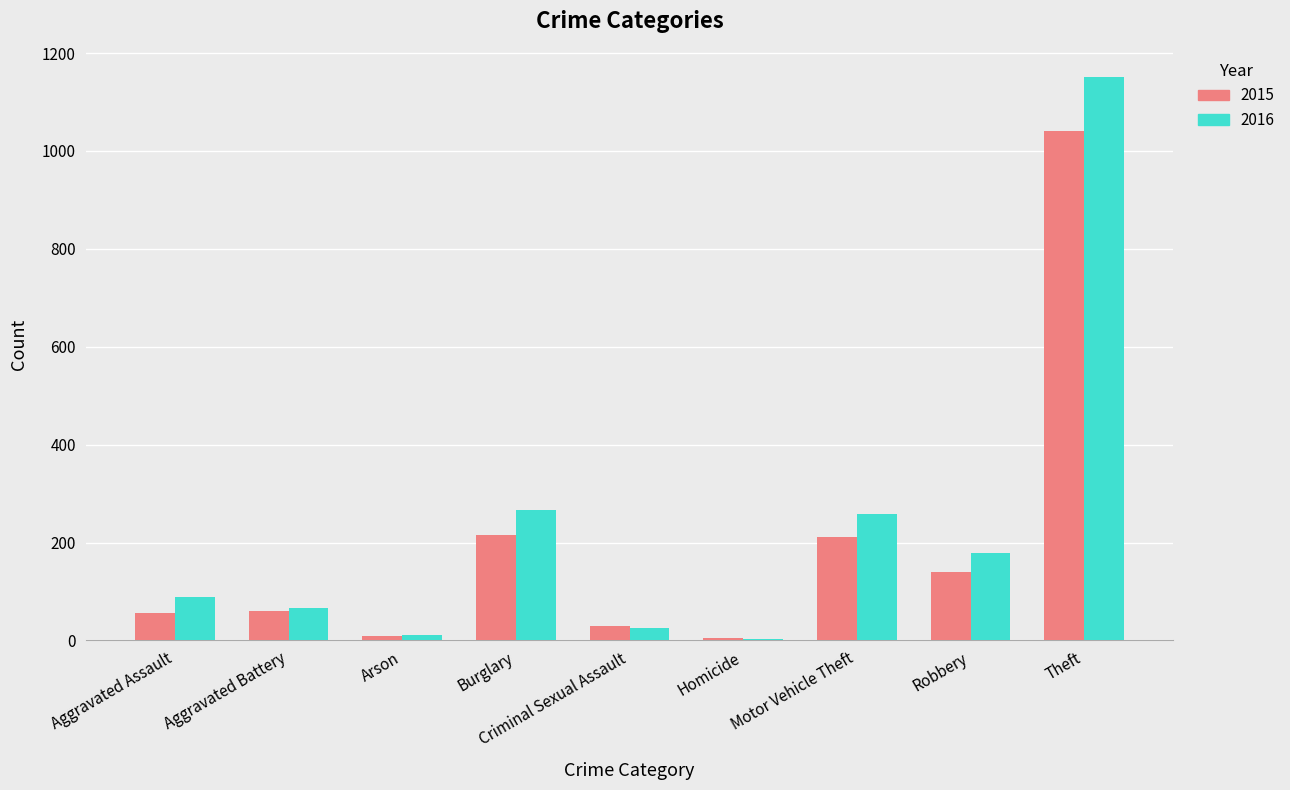

How many data points in 2016 are less than 88?

4